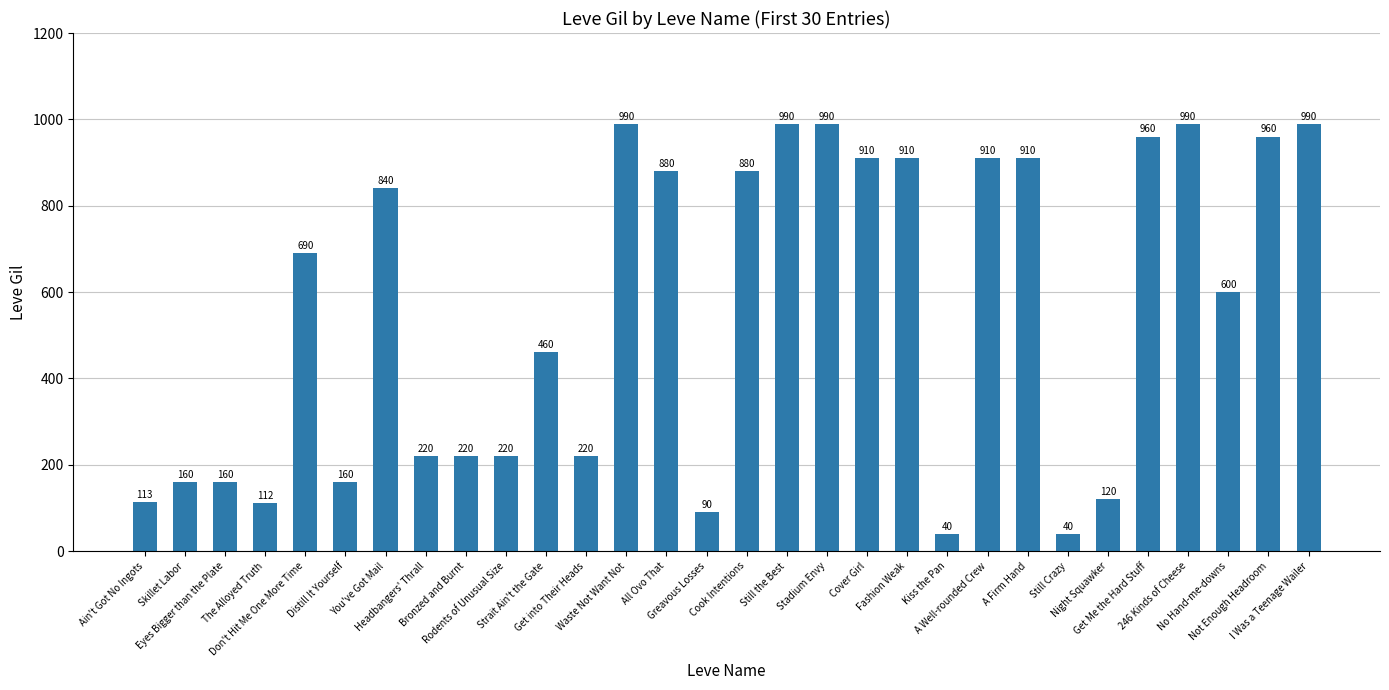

What is the value of the 20th bar from the left?

910